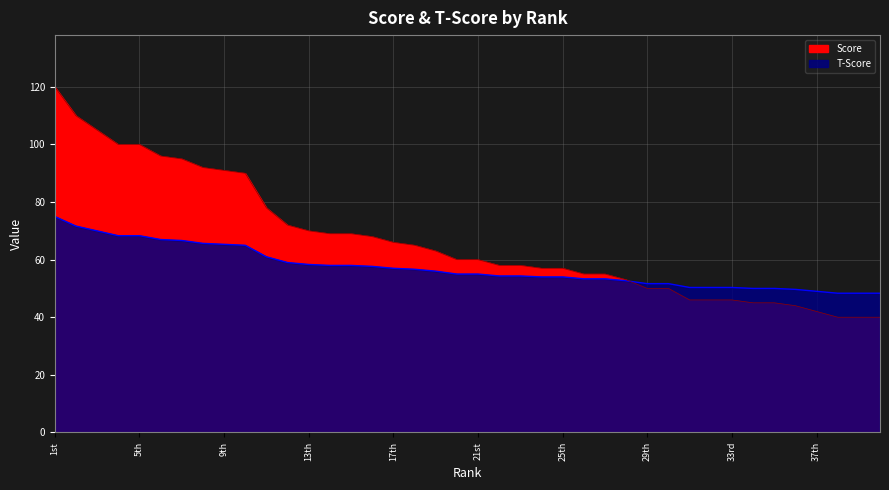

Between which two adjacent categories do Score and T-Score first intersect?

28th and 29th